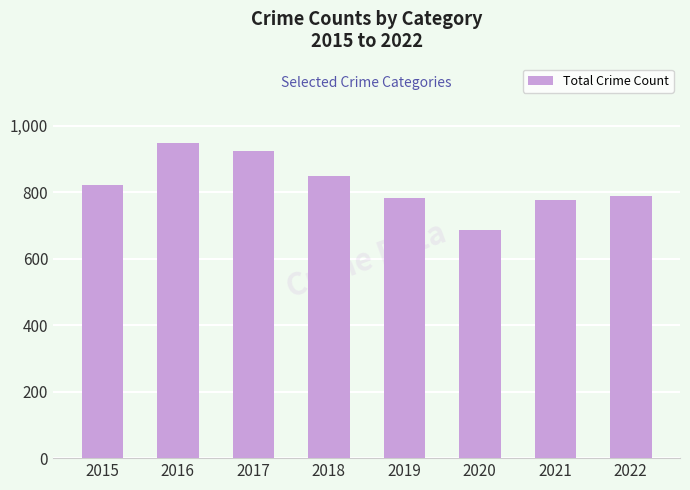

The value at 2022 is 787. True or false?

True